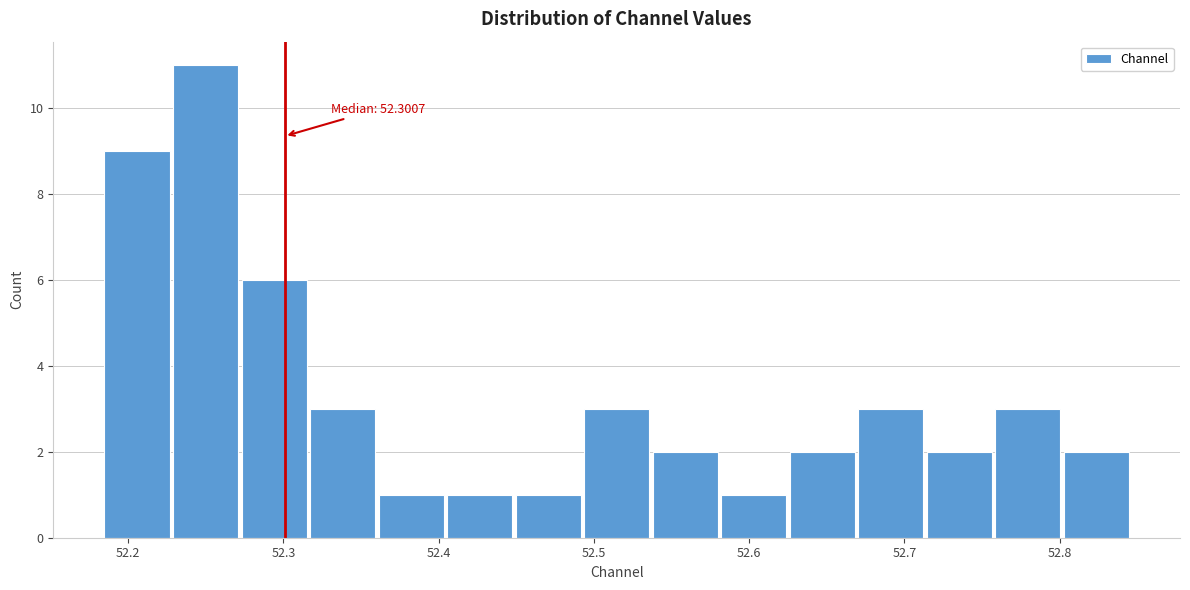

Over which range of the x-axis is the bar tallest?

52.23 to 52.27